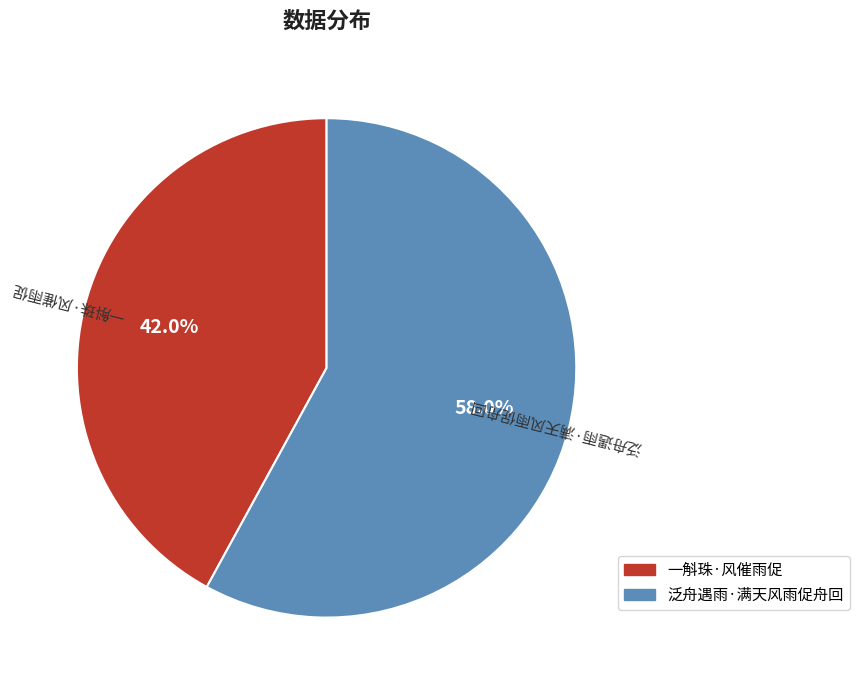

True or false: 一斛珠·风催雨促 accounts for 28% of the total.

False